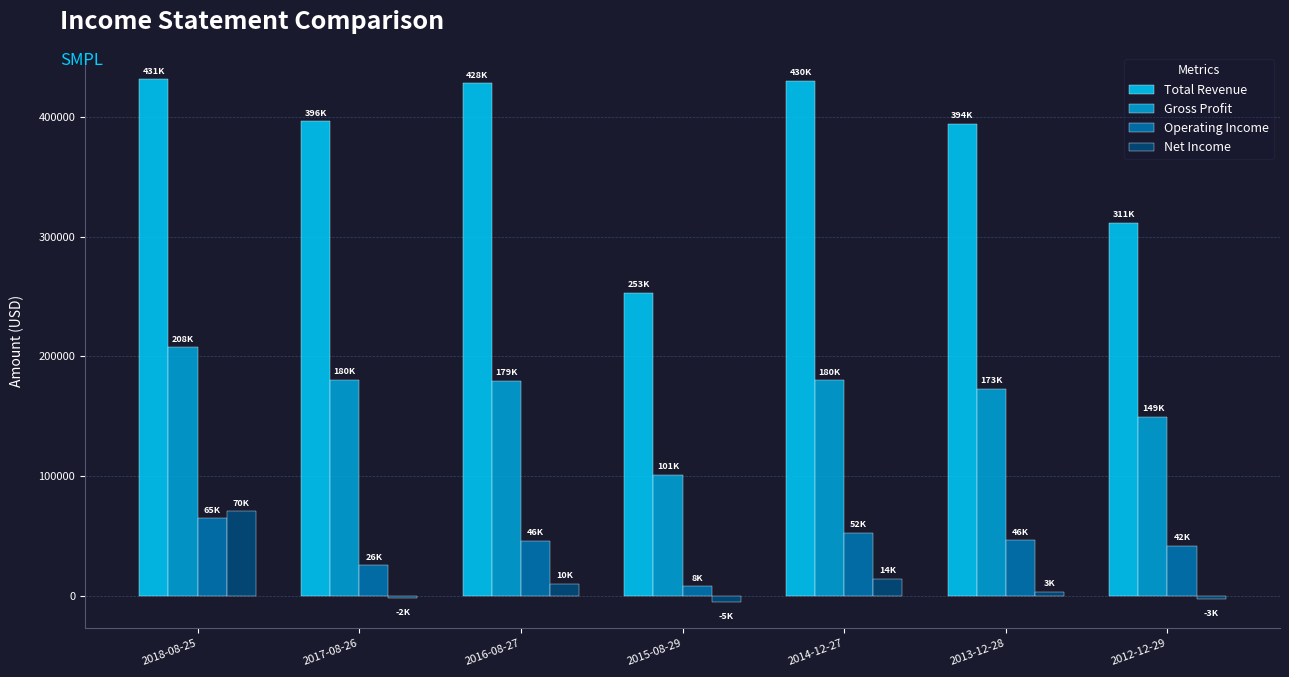

What is the difference between the maximum and minimum values in the Net Income series?

75800